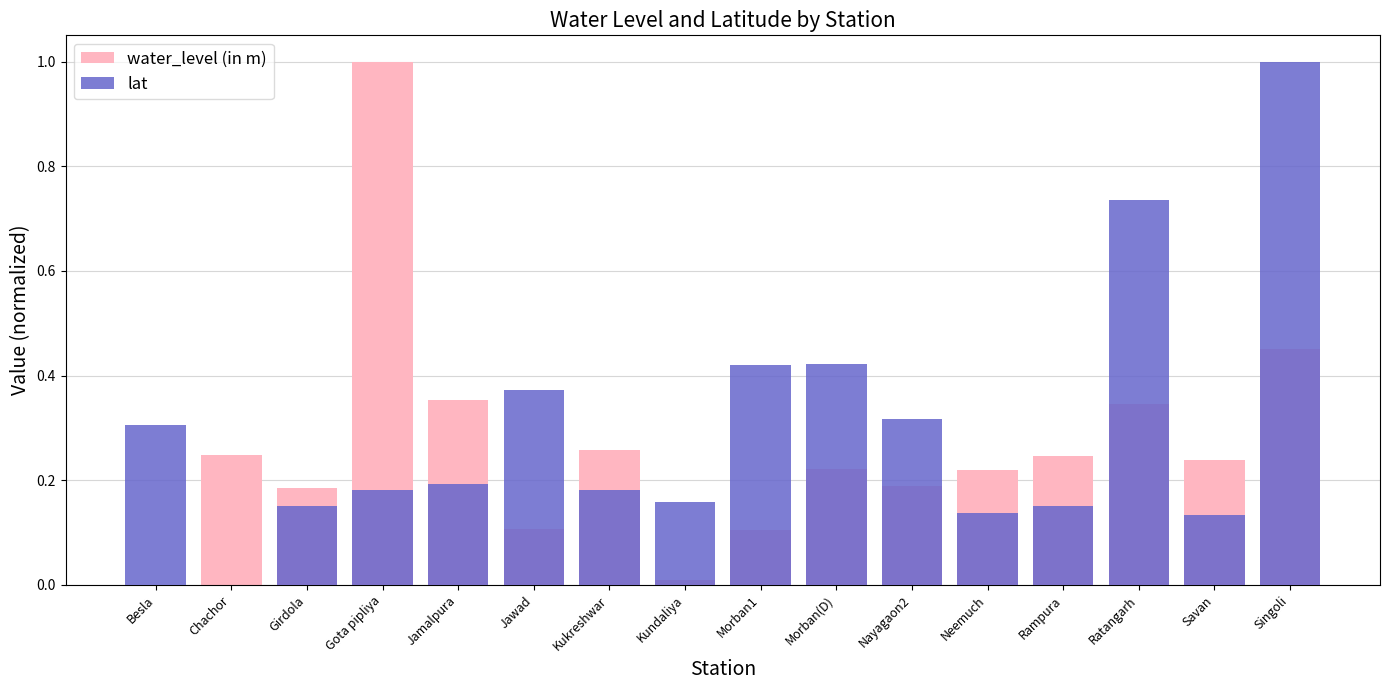

What is the label of the 14th bar from the right?

Girdola